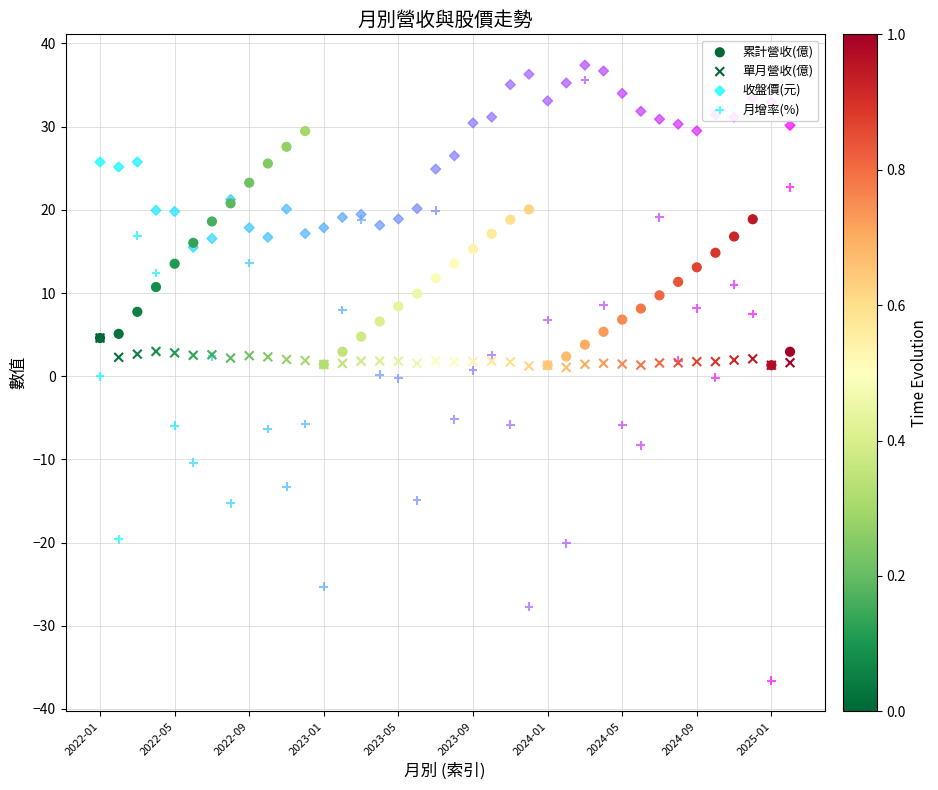

Which series reaches the maximum Y coordinate?

收盤價(元)